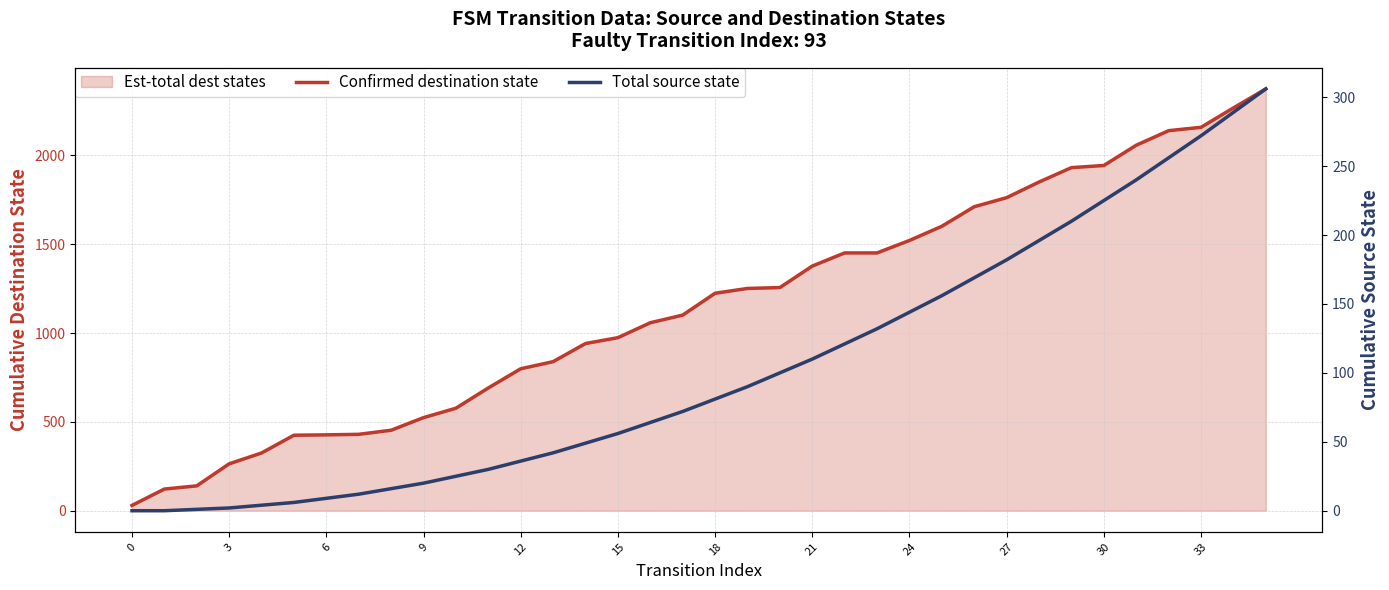

Is the value of Confirmed destination state at 0 greater than the value of Total source state at 32?

No